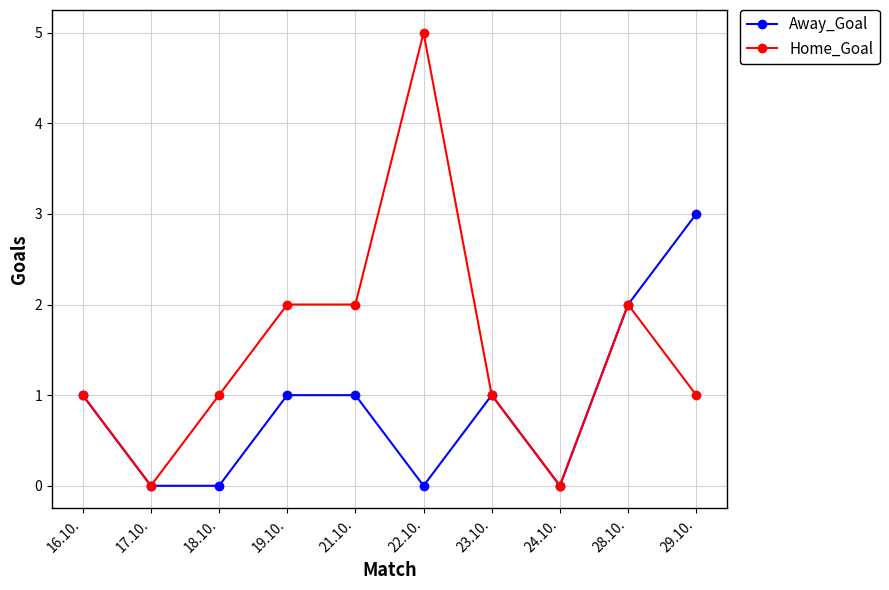

Which category has the highest value in the Away_Goal series?

29.10.